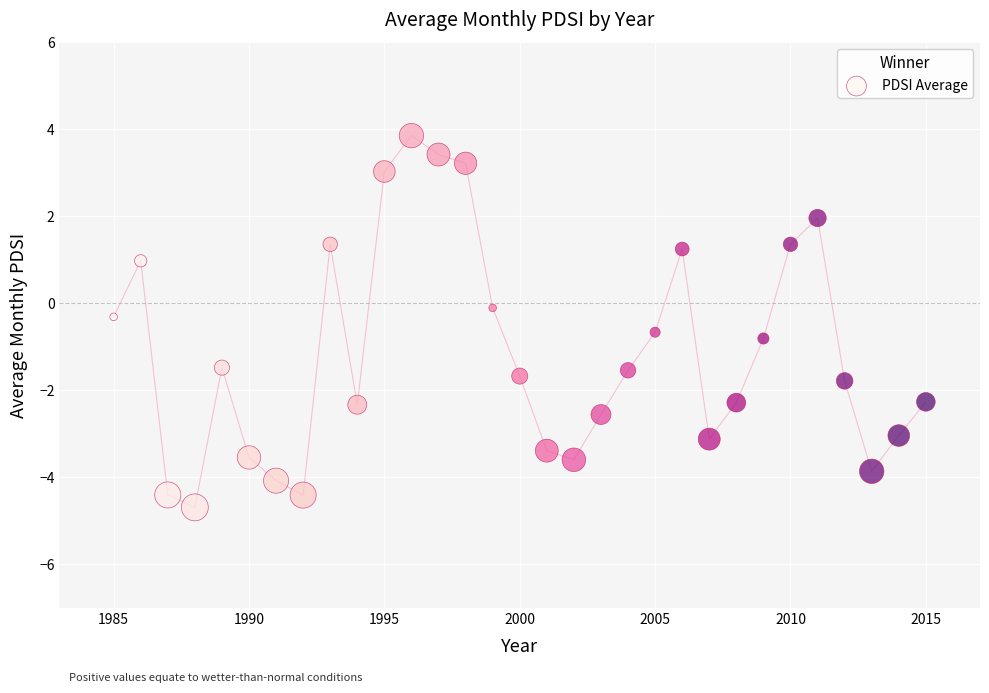

What is the range of X values (max minus min)?

30.0